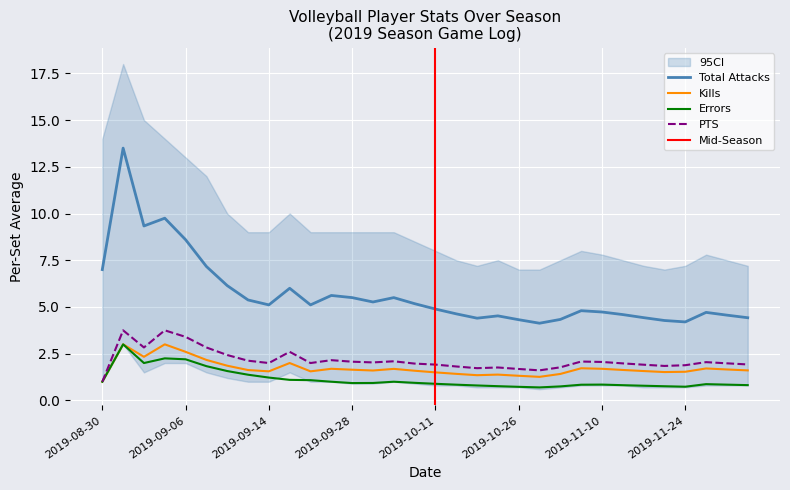

Is this an area chart (filled region under the line)?

No